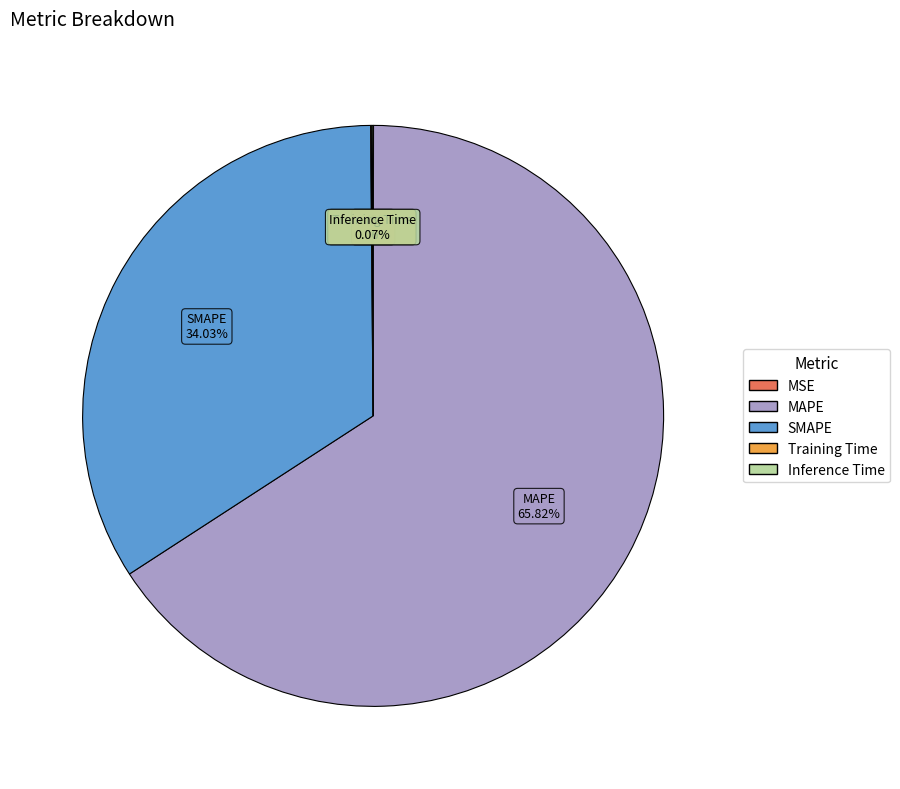

Which category accounts for the majority?

MAPE